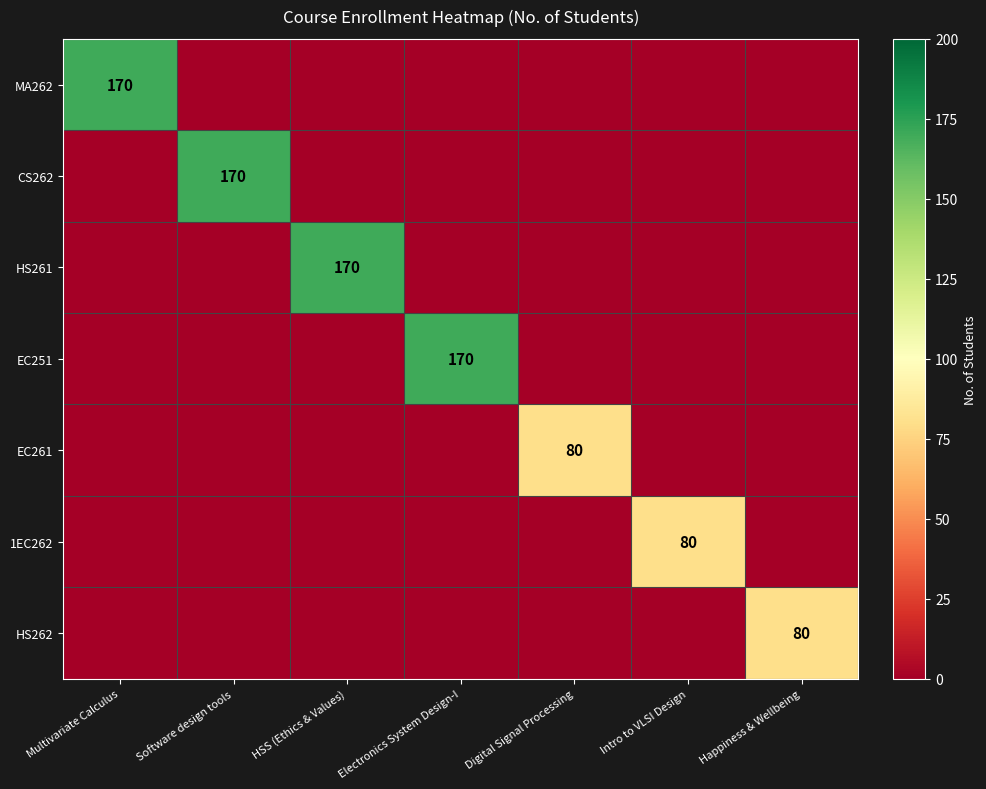

The HS262 series shows 80 at Happiness & Wellbeing. True or false?

True